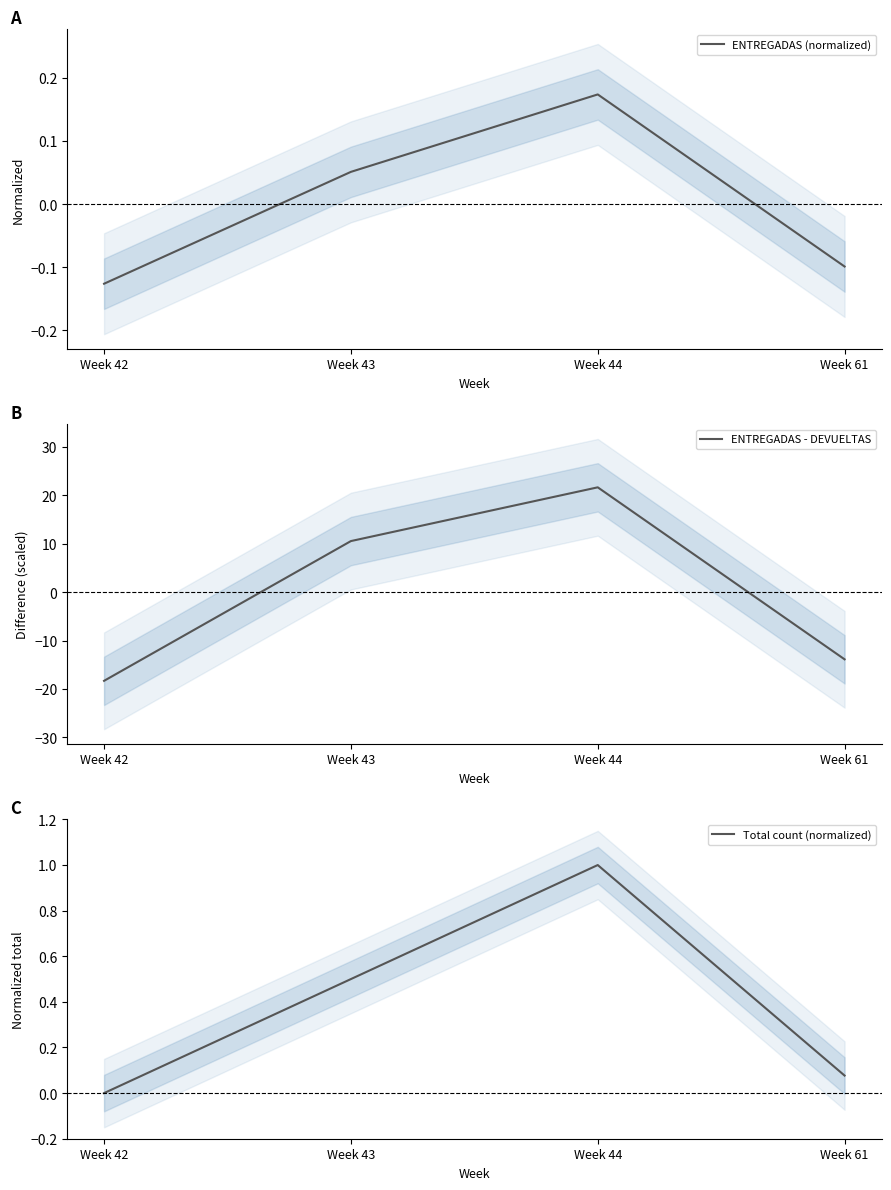

Which category has the lowest value in the ENTREGADAS - DEVUELTAS series?

Week 42